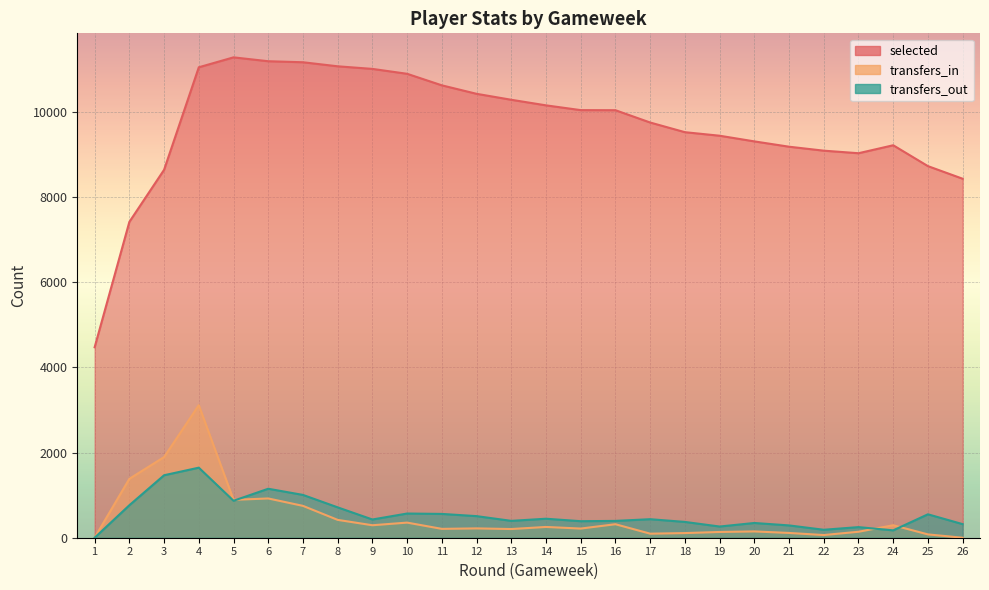

How many interior local valleys does the transfers_out series have?

7